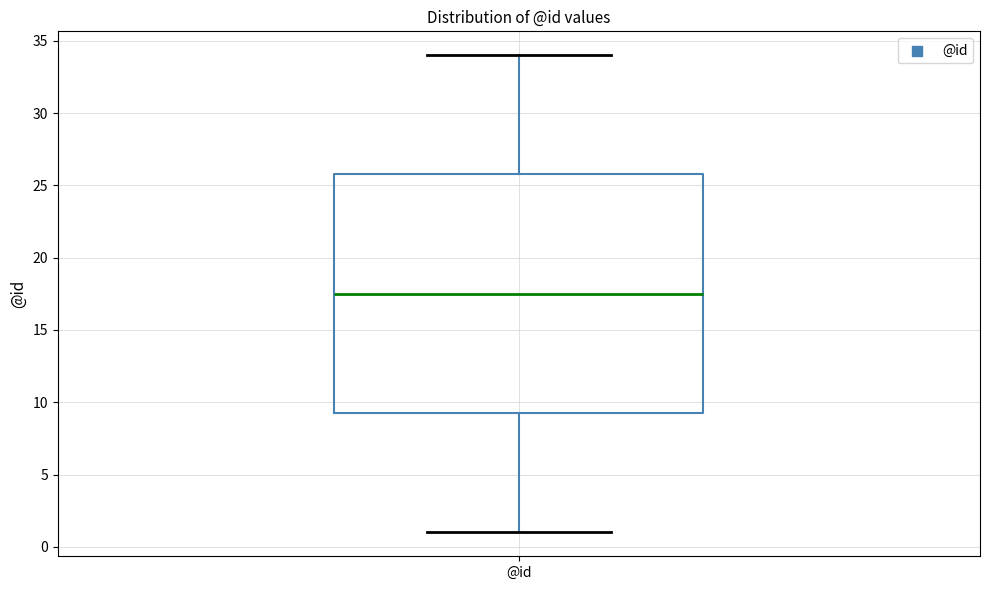

Transcribe this box plot: give where the median line is, the range the box spans, and where the two whiskers end, as read against the y-axis. The values are not printed on the chart, so give them approximately, as read against the axis.

median 17.5, box 9.5 to 26.0, whiskers 1.0 to 34.0